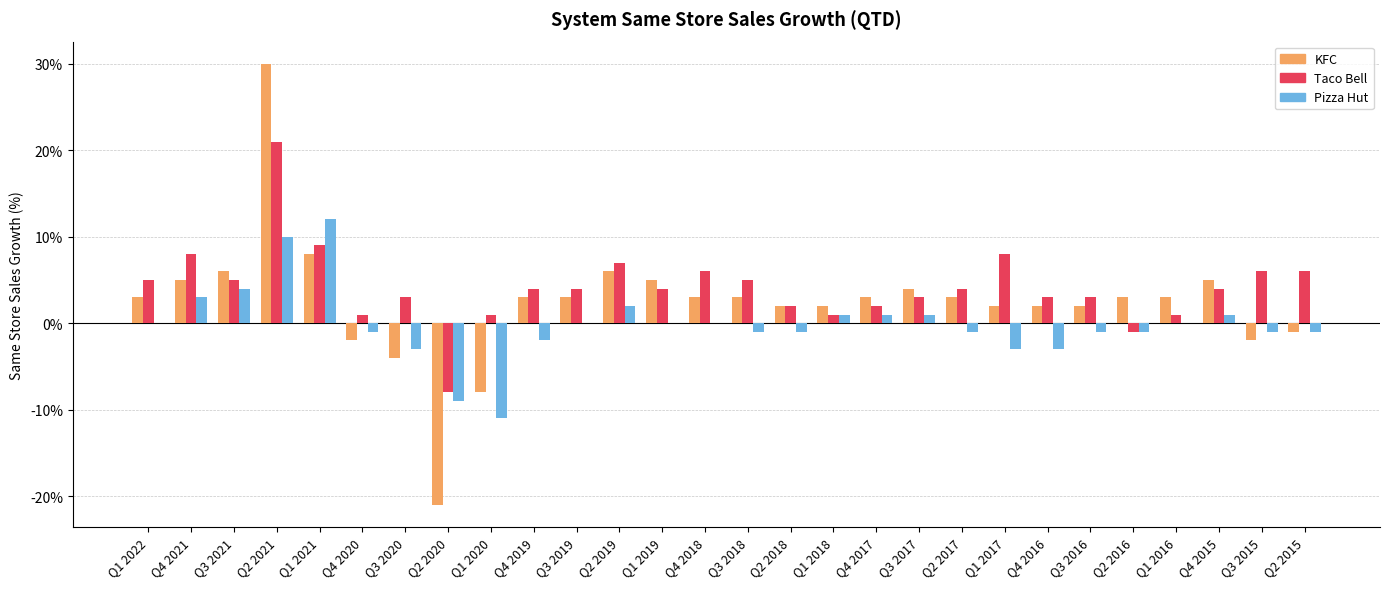

What is the total value across all series at Q3 2021?

15.0